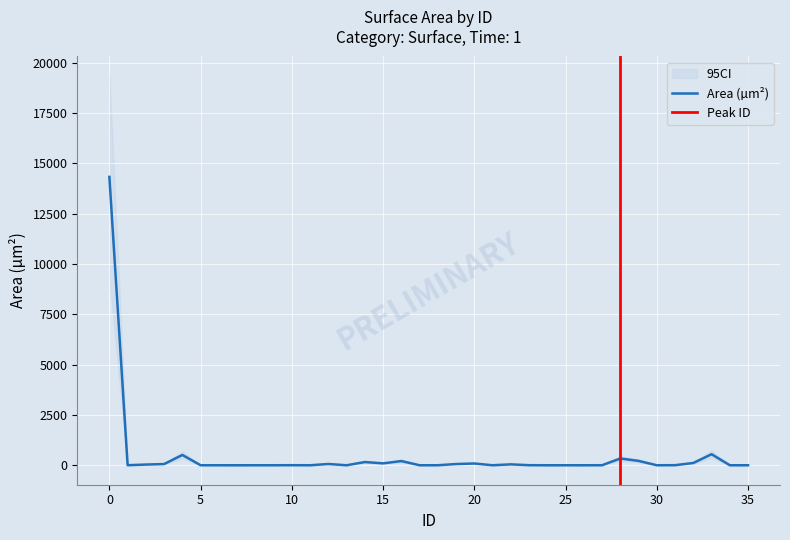

Reading left to right, list all the values displayed in this chart.

14324.6	2.5	34.4	59.9	511.5	0.6	0.7	0.0	0.6	0.6	3.1	0.0	62.6	0.0	159.8	94.2	208.5	0.4	0.9	60.7	87.3	0.2	44.7	3.1	0.0	0.6	0.2	1.7	336.4	216.3	0.2	4.1	112.6	548.0	0.7	0.0